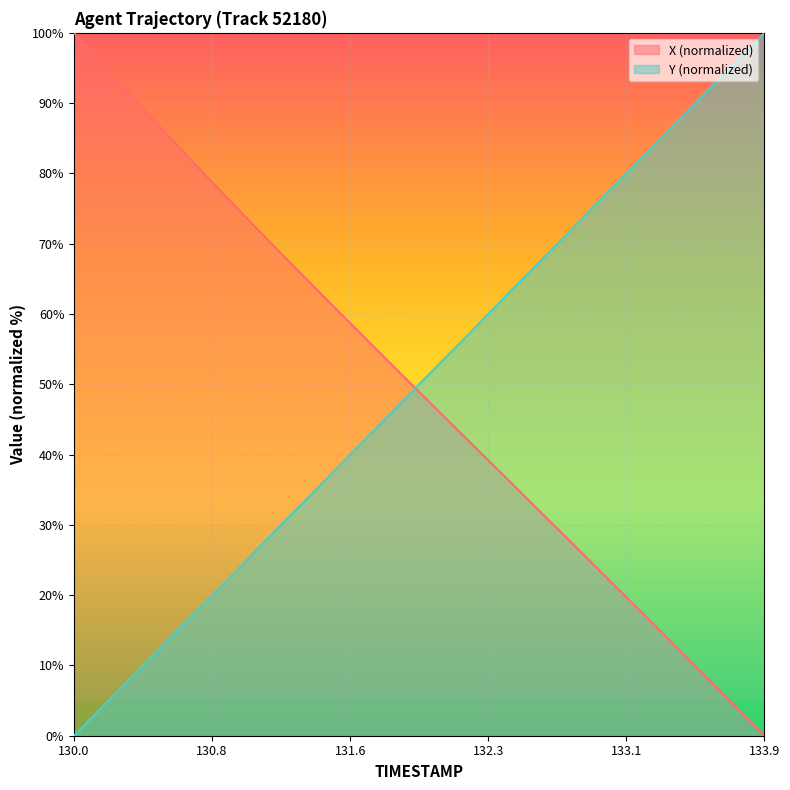

What is the difference between the second highest and second lowest values in the Y series?

94.9